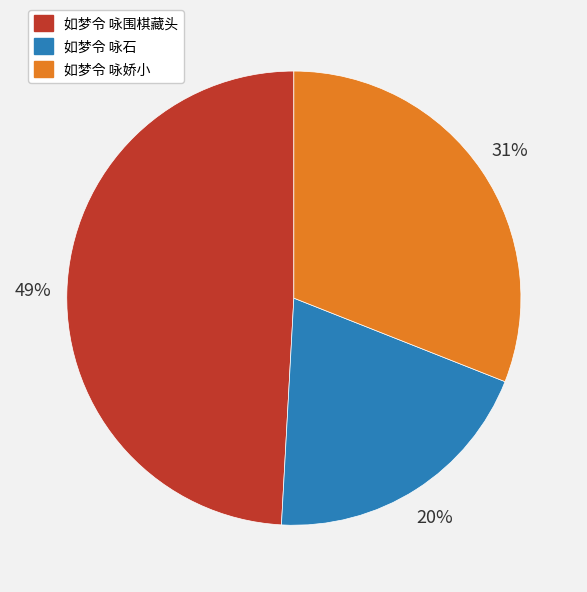

Rank the categories by value from highest to lowest.

如梦令 咏围棋藏头, 如梦令 咏娇小, 如梦令 咏石